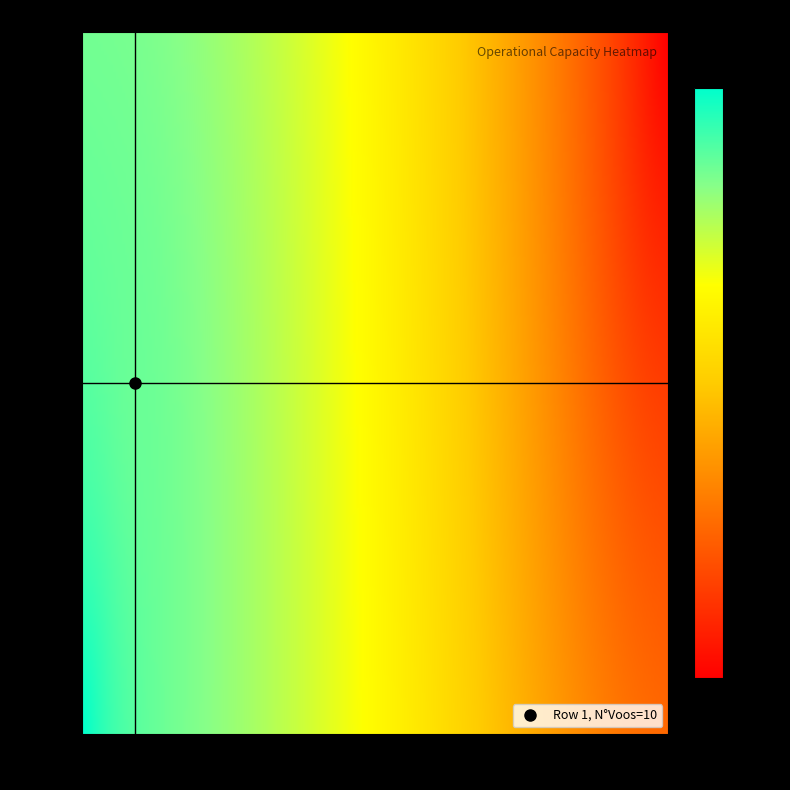

Reading right to left, extract all data points from this chart.

0: 15.6	20.0
1: 16.4	10.0
2: 16.5	9.0